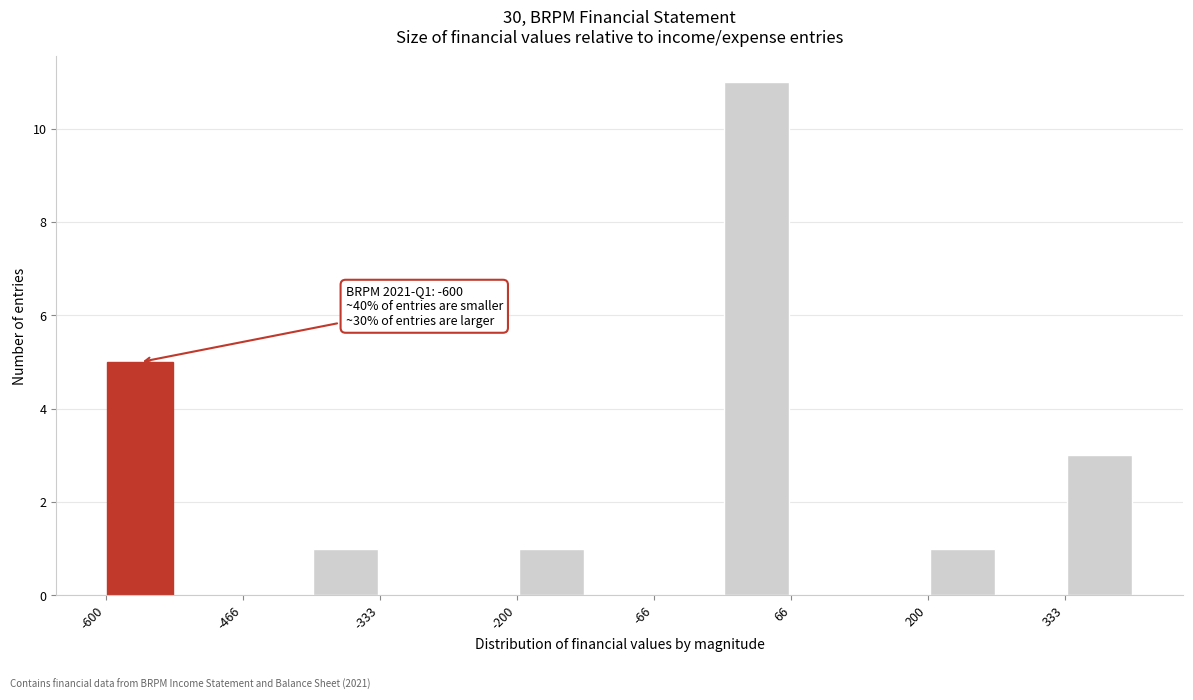

Around what value on the x-axis is the tallest bar? Give the approximate position of its centre, as read against the axis.

40